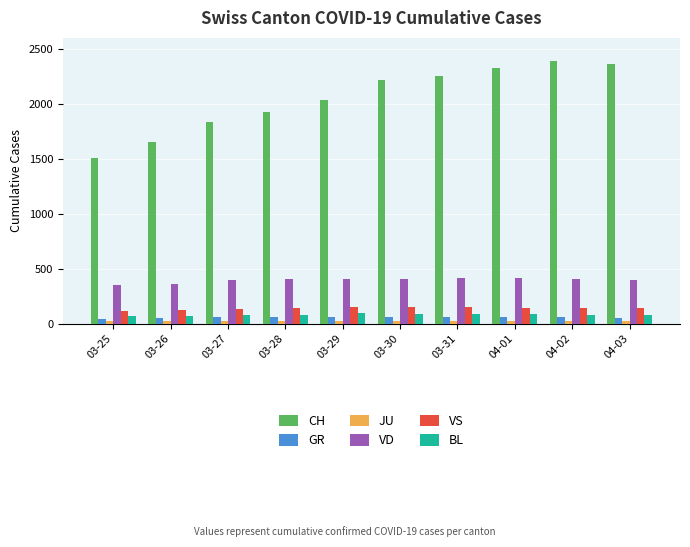

Rank the series by their maximum value, from highest to lowest.

CH, VD, VS, BL, GR, JU